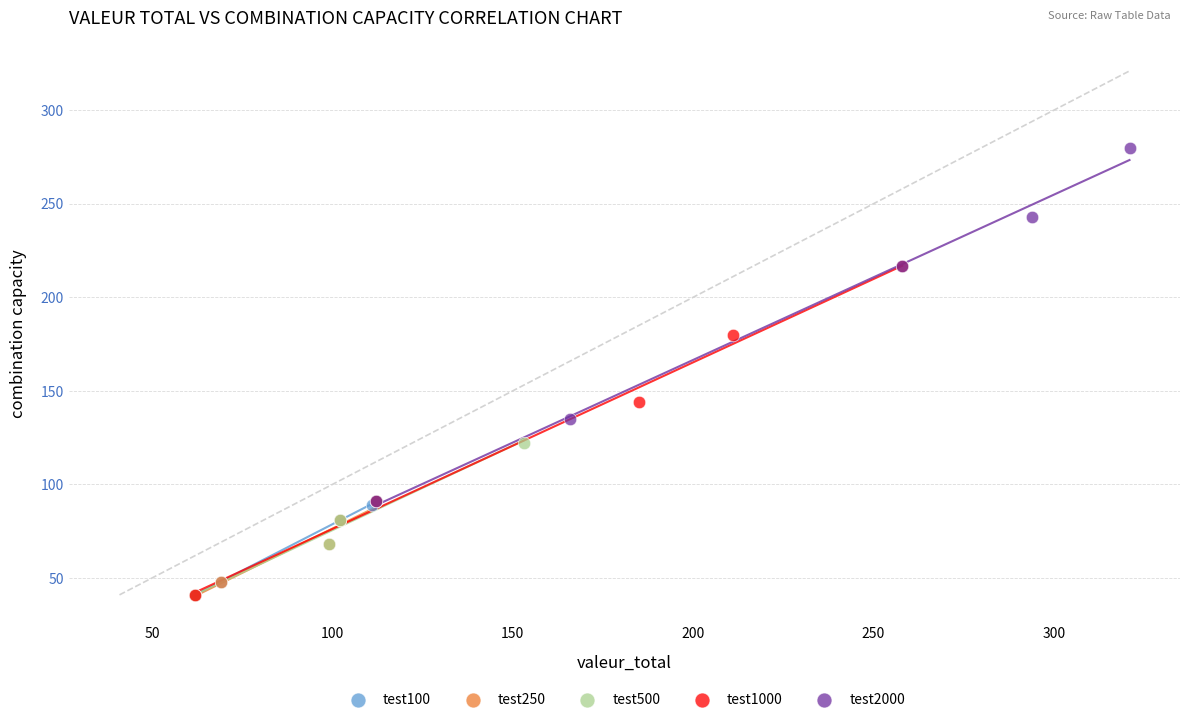

Which series contains the highest Y value?

test2000